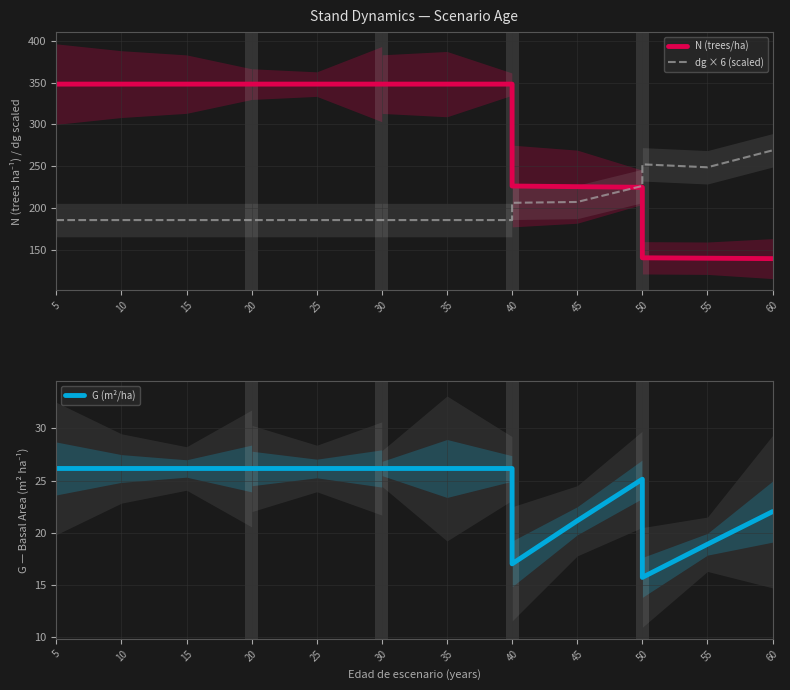

Is this an area chart (filled region under the line)?

No